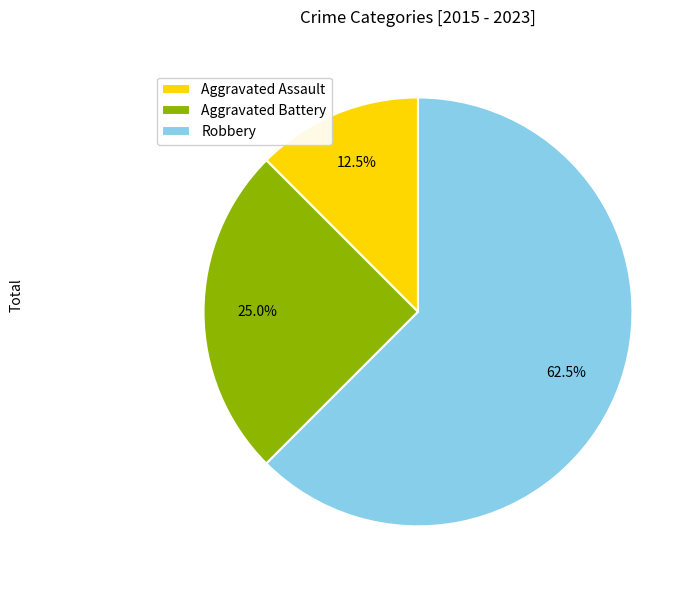

How much of the chart is everything except Aggravated Battery?

75.0%